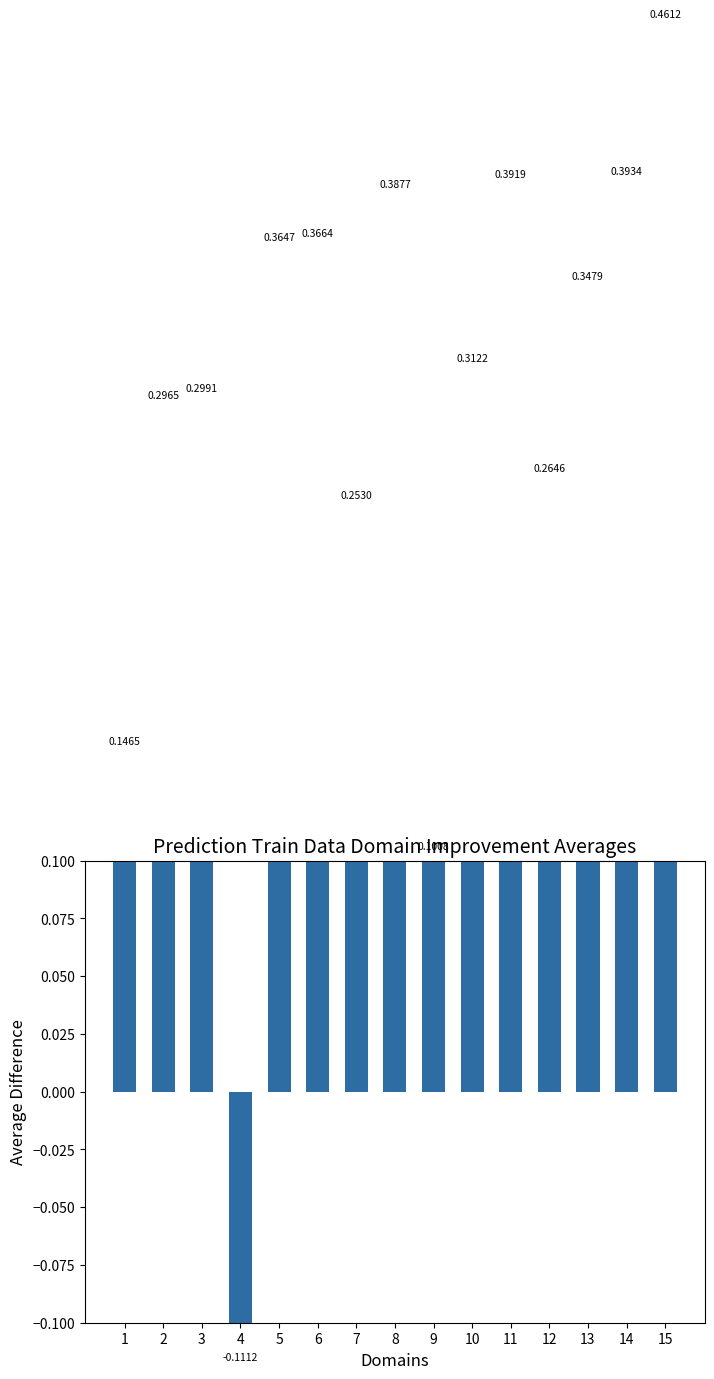

What is the value of the 8th bar from the left?

0.4